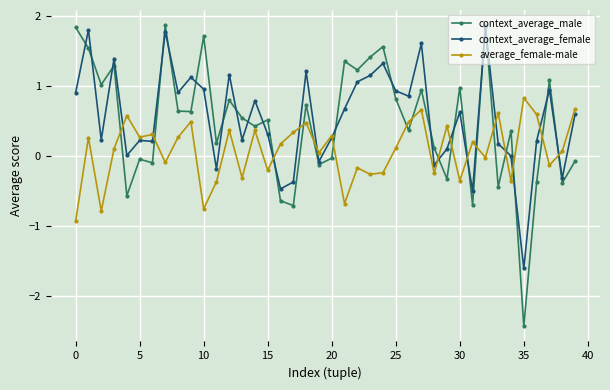

What is the value of the context_average_female point at the 12th from the left?

-0.2